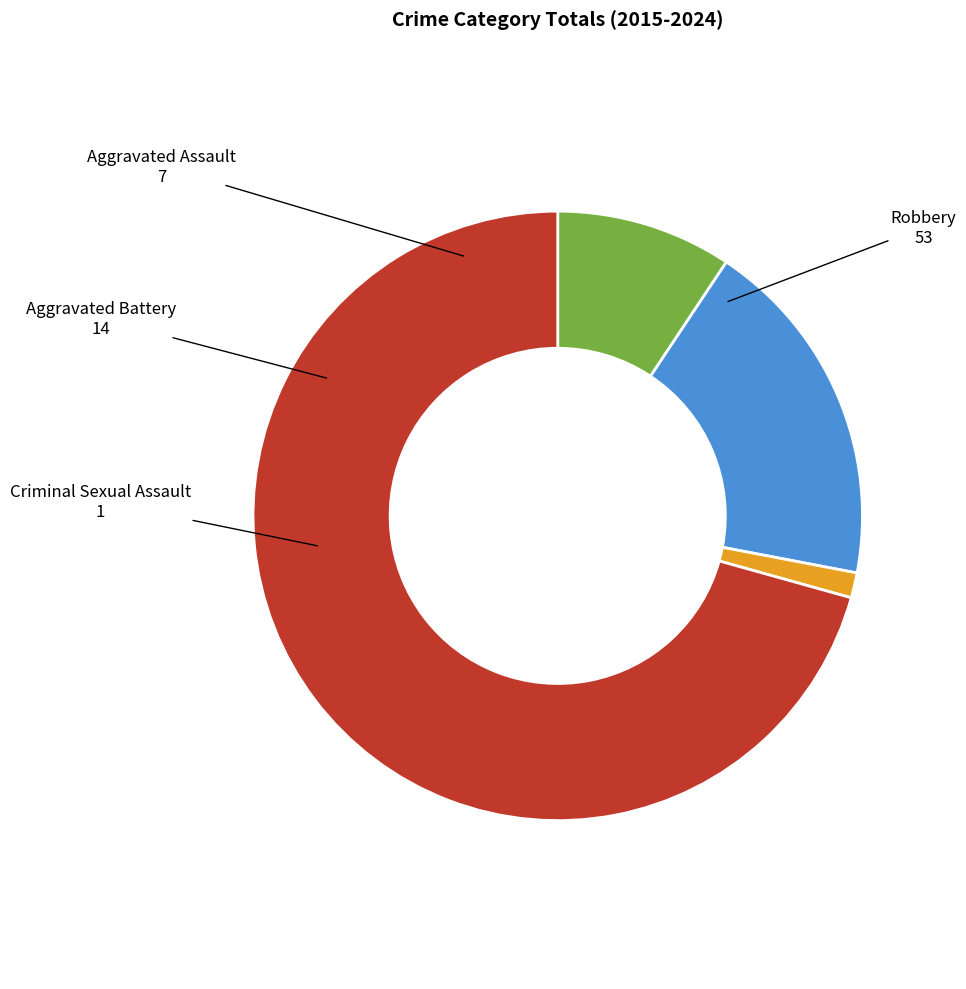

Rank the categories by value from highest to lowest.

Robbery, Aggravated Battery, Aggravated Assault, Criminal Sexual Assault